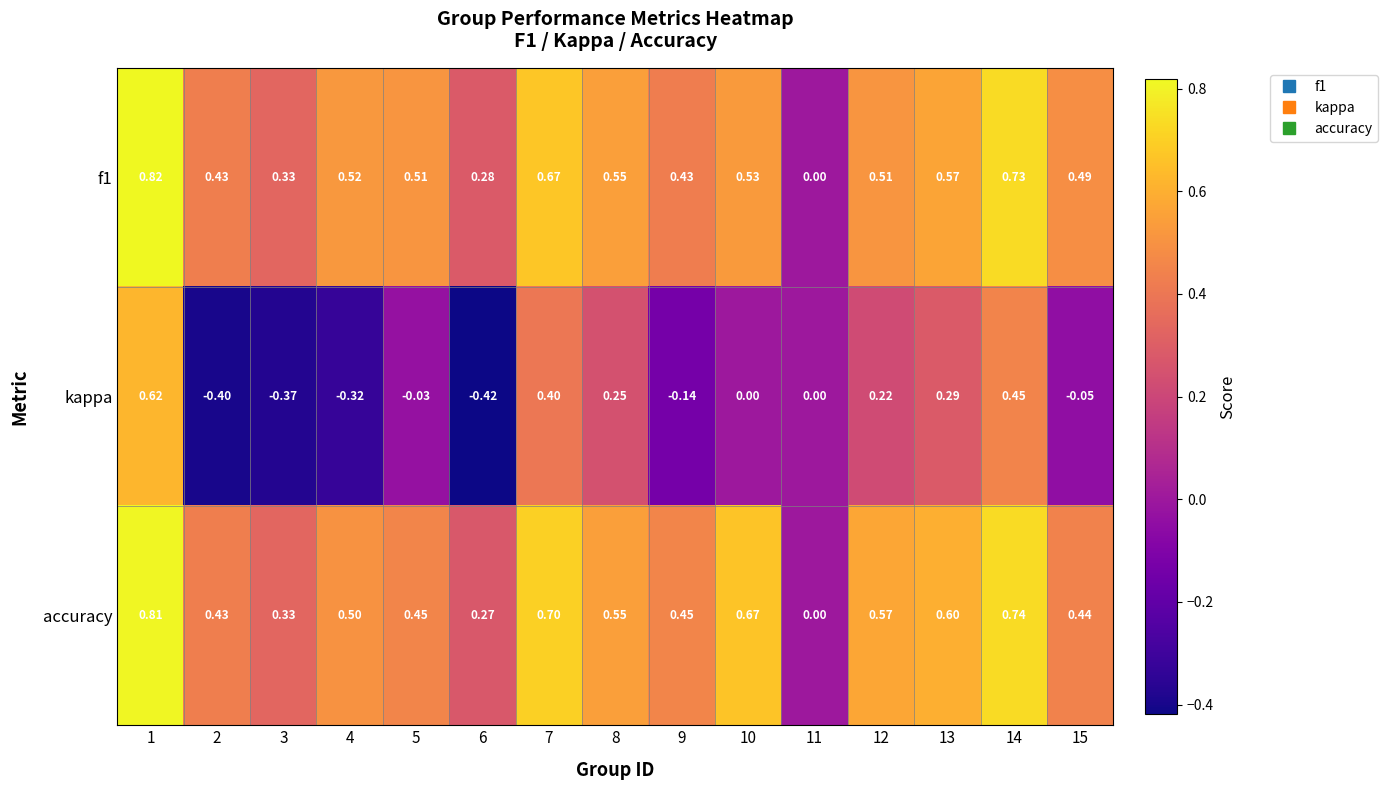

At which category is the sum across all series the highest?

1